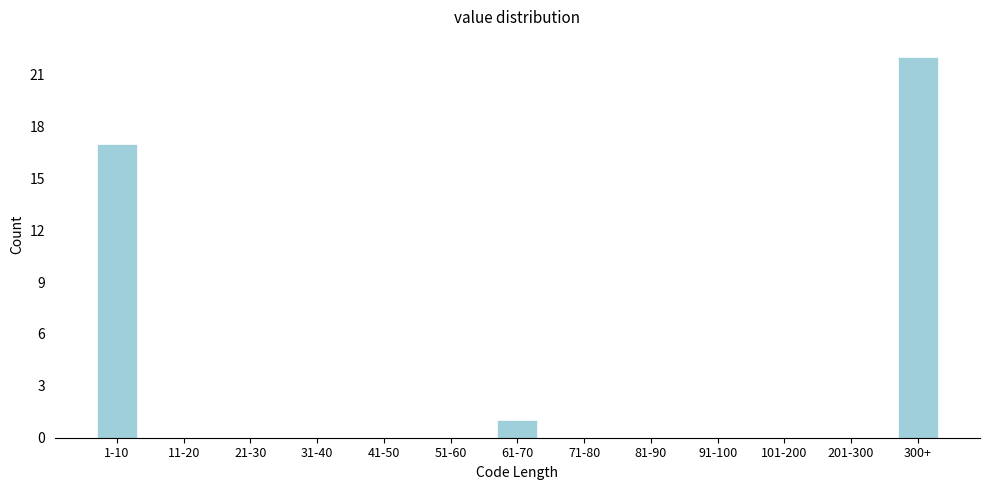

Reading left to right, what are all the values shown in this chart?

1-10=17	11-20=0	21-30=0	31-40=0	41-50=0	51-60=0	61-70=1	71-80=0	81-90=0	91-100=0	101-200=0	201-300=0	300+=22